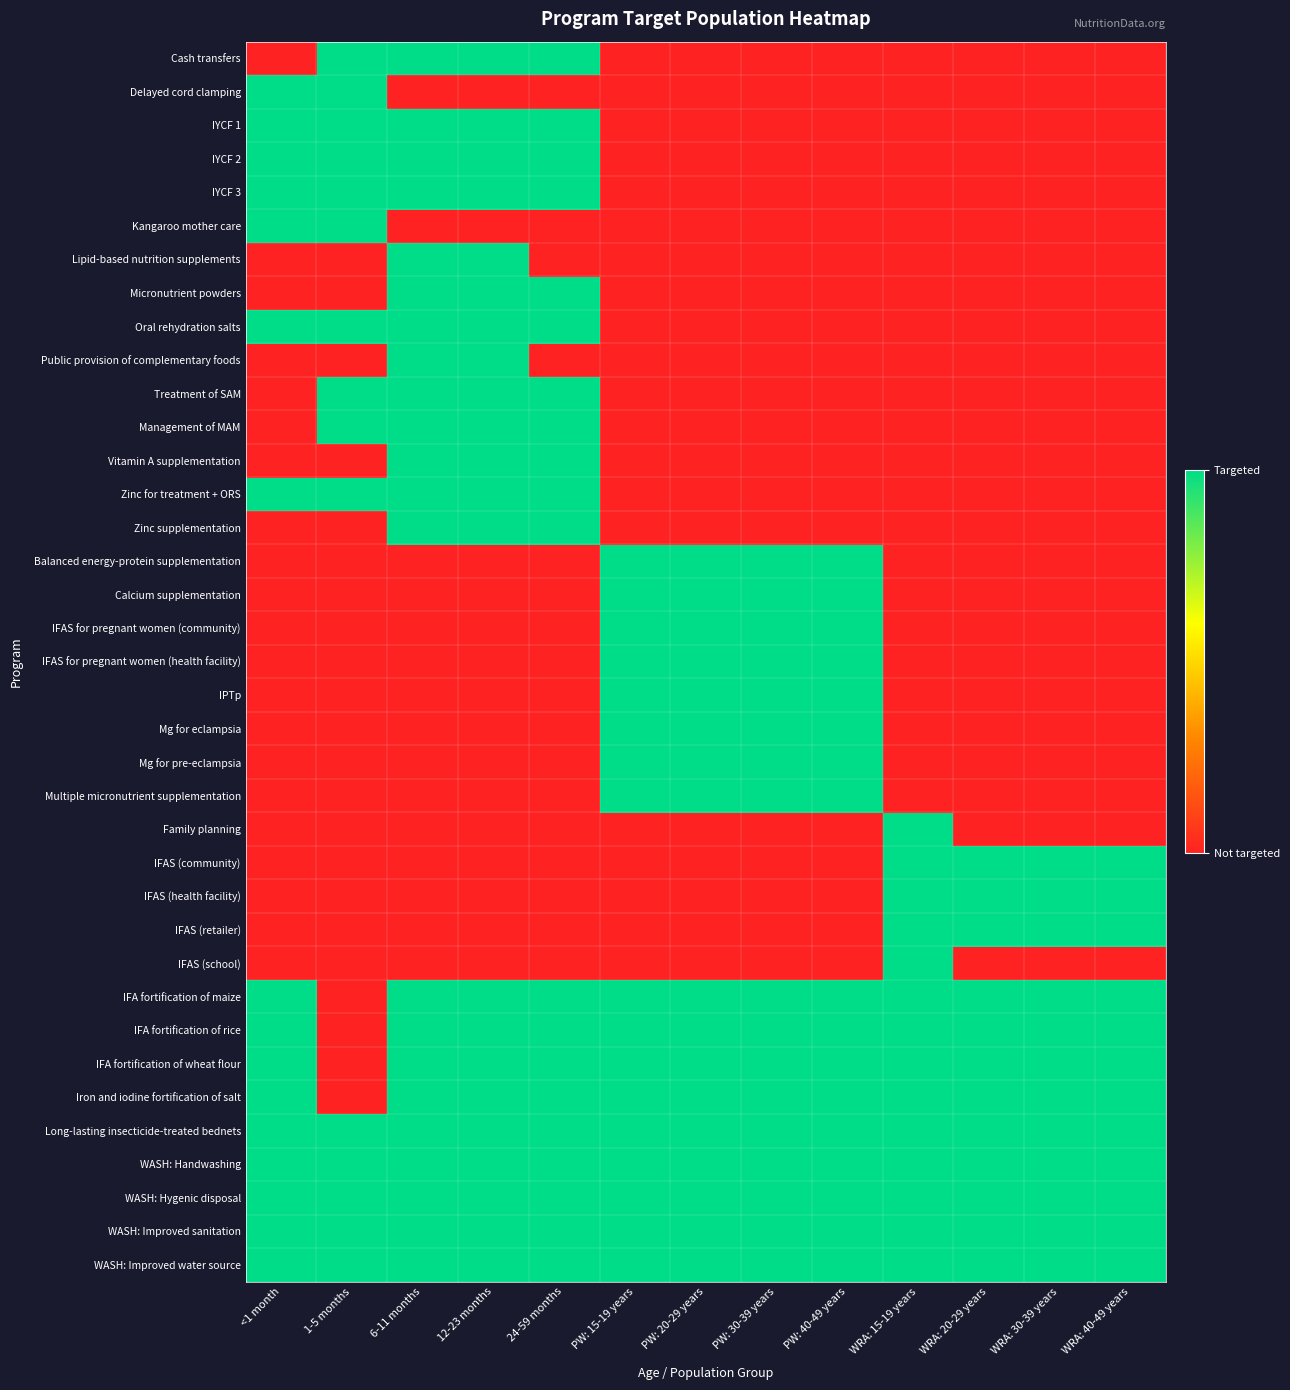

Reading left to right, list all the values displayed in this chart.

Cash transfers: <1 month=0	1-5 months=1	6-11 months=1	12-23 months=1	24-59 months=1	PW: 15-19 years=0	PW: 20-29 years=0	PW: 30-39 years=0	PW: 40-49 years=0	WRA: 15-19 years=0	WRA: 20-29 years=0	WRA: 30-39 years=0	WRA: 40-49 years=0
Delayed cord clamping: <1 month=1	1-5 months=1	6-11 months=0	12-23 months=0	24-59 months=0	PW: 15-19 years=0	PW: 20-29 years=0	PW: 30-39 years=0	PW: 40-49 years=0	WRA: 15-19 years=0	WRA: 20-29 years=0	WRA: 30-39 years=0	WRA: 40-49 years=0
IYCF 1: <1 month=1	1-5 months=1	6-11 months=1	12-23 months=1	24-59 months=1	PW: 15-19 years=0	PW: 20-29 years=0	PW: 30-39 years=0	PW: 40-49 years=0	WRA: 15-19 years=0	WRA: 20-29 years=0	WRA: 30-39 years=0	WRA: 40-49 years=0
IYCF 2: <1 month=1	1-5 months=1	6-11 months=1	12-23 months=1	24-59 months=1	PW: 15-19 years=0	PW: 20-29 years=0	PW: 30-39 years=0	PW: 40-49 years=0	WRA: 15-19 years=0	WRA: 20-29 years=0	WRA: 30-39 years=0	WRA: 40-49 years=0
IYCF 3: <1 month=1	1-5 months=1	6-11 months=1	12-23 months=1	24-59 months=1	PW: 15-19 years=0	PW: 20-29 years=0	PW: 30-39 years=0	PW: 40-49 years=0	WRA: 15-19 years=0	WRA: 20-29 years=0	WRA: 30-39 years=0	WRA: 40-49 years=0
Kangaroo mother care: <1 month=1	1-5 months=1	6-11 months=0	12-23 months=0	24-59 months=0	PW: 15-19 years=0	PW: 20-29 years=0	PW: 30-39 years=0	PW: 40-49 years=0	WRA: 15-19 years=0	WRA: 20-29 years=0	WRA: 30-39 years=0	WRA: 40-49 years=0
Lipid-based nutrition supplements: <1 month=0	1-5 months=0	6-11 months=1	12-23 months=1	24-59 months=0	PW: 15-19 years=0	PW: 20-29 years=0	PW: 30-39 years=0	PW: 40-49 years=0	WRA: 15-19 years=0	WRA: 20-29 years=0	WRA: 30-39 years=0	WRA: 40-49 years=0
Micronutrient powders: <1 month=0	1-5 months=0	6-11 months=1	12-23 months=1	24-59 months=1	PW: 15-19 years=0	PW: 20-29 years=0	PW: 30-39 years=0	PW: 40-49 years=0	WRA: 15-19 years=0	WRA: 20-29 years=0	WRA: 30-39 years=0	WRA: 40-49 years=0
Oral rehydration salts: <1 month=1	1-5 months=1	6-11 months=1	12-23 months=1	24-59 months=1	PW: 15-19 years=0	PW: 20-29 years=0	PW: 30-39 years=0	PW: 40-49 years=0	WRA: 15-19 years=0	WRA: 20-29 years=0	WRA: 30-39 years=0	WRA: 40-49 years=0
Public provision of complementary foods: <1 month=0	1-5 months=0	6-11 months=1	12-23 months=1	24-59 months=0	PW: 15-19 years=0	PW: 20-29 years=0	PW: 30-39 years=0	PW: 40-49 years=0	WRA: 15-19 years=0	WRA: 20-29 years=0	WRA: 30-39 years=0	WRA: 40-49 years=0
Treatment of SAM: <1 month=0	1-5 months=1	6-11 months=1	12-23 months=1	24-59 months=1	PW: 15-19 years=0	PW: 20-29 years=0	PW: 30-39 years=0	PW: 40-49 years=0	WRA: 15-19 years=0	WRA: 20-29 years=0	WRA: 30-39 years=0	WRA: 40-49 years=0
Management of MAM: <1 month=0	1-5 months=1	6-11 months=1	12-23 months=1	24-59 months=1	PW: 15-19 years=0	PW: 20-29 years=0	PW: 30-39 years=0	PW: 40-49 years=0	WRA: 15-19 years=0	WRA: 20-29 years=0	WRA: 30-39 years=0	WRA: 40-49 years=0
Vitamin A supplementation: <1 month=0	1-5 months=0	6-11 months=1	12-23 months=1	24-59 months=1	PW: 15-19 years=0	PW: 20-29 years=0	PW: 30-39 years=0	PW: 40-49 years=0	WRA: 15-19 years=0	WRA: 20-29 years=0	WRA: 30-39 years=0	WRA: 40-49 years=0
Zinc for treatment + ORS: <1 month=1	1-5 months=1	6-11 months=1	12-23 months=1	24-59 months=1	PW: 15-19 years=0	PW: 20-29 years=0	PW: 30-39 years=0	PW: 40-49 years=0	WRA: 15-19 years=0	WRA: 20-29 years=0	WRA: 30-39 years=0	WRA: 40-49 years=0
Zinc supplementation: <1 month=0	1-5 months=0	6-11 months=1	12-23 months=1	24-59 months=1	PW: 15-19 years=0	PW: 20-29 years=0	PW: 30-39 years=0	PW: 40-49 years=0	WRA: 15-19 years=0	WRA: 20-29 years=0	WRA: 30-39 years=0	WRA: 40-49 years=0
Balanced energy-protein supplementation: <1 month=0	1-5 months=0	6-11 months=0	12-23 months=0	24-59 months=0	PW: 15-19 years=1	PW: 20-29 years=1	PW: 30-39 years=1	PW: 40-49 years=1	WRA: 15-19 years=0	WRA: 20-29 years=0	WRA: 30-39 years=0	WRA: 40-49 years=0
Calcium supplementation: <1 month=0	1-5 months=0	6-11 months=0	12-23 months=0	24-59 months=0	PW: 15-19 years=1	PW: 20-29 years=1	PW: 30-39 years=1	PW: 40-49 years=1	WRA: 15-19 years=0	WRA: 20-29 years=0	WRA: 30-39 years=0	WRA: 40-49 years=0
IFAS for pregnant women (community): <1 month=0	1-5 months=0	6-11 months=0	12-23 months=0	24-59 months=0	PW: 15-19 years=1	PW: 20-29 years=1	PW: 30-39 years=1	PW: 40-49 years=1	WRA: 15-19 years=0	WRA: 20-29 years=0	WRA: 30-39 years=0	WRA: 40-49 years=0
IFAS for pregnant women (health facility): <1 month=0	1-5 months=0	6-11 months=0	12-23 months=0	24-59 months=0	PW: 15-19 years=1	PW: 20-29 years=1	PW: 30-39 years=1	PW: 40-49 years=1	WRA: 15-19 years=0	WRA: 20-29 years=0	WRA: 30-39 years=0	WRA: 40-49 years=0
IPTp: <1 month=0	1-5 months=0	6-11 months=0	12-23 months=0	24-59 months=0	PW: 15-19 years=1	PW: 20-29 years=1	PW: 30-39 years=1	PW: 40-49 years=1	WRA: 15-19 years=0	WRA: 20-29 years=0	WRA: 30-39 years=0	WRA: 40-49 years=0
Mg for eclampsia: <1 month=0	1-5 months=0	6-11 months=0	12-23 months=0	24-59 months=0	PW: 15-19 years=1	PW: 20-29 years=1	PW: 30-39 years=1	PW: 40-49 years=1	WRA: 15-19 years=0	WRA: 20-29 years=0	WRA: 30-39 years=0	WRA: 40-49 years=0
Mg for pre-eclampsia: <1 month=0	1-5 months=0	6-11 months=0	12-23 months=0	24-59 months=0	PW: 15-19 years=1	PW: 20-29 years=1	PW: 30-39 years=1	PW: 40-49 years=1	WRA: 15-19 years=0	WRA: 20-29 years=0	WRA: 30-39 years=0	WRA: 40-49 years=0
Multiple micronutrient supplementation: <1 month=0	1-5 months=0	6-11 months=0	12-23 months=0	24-59 months=0	PW: 15-19 years=1	PW: 20-29 years=1	PW: 30-39 years=1	PW: 40-49 years=1	WRA: 15-19 years=0	WRA: 20-29 years=0	WRA: 30-39 years=0	WRA: 40-49 years=0
Family planning: <1 month=0	1-5 months=0	6-11 months=0	12-23 months=0	24-59 months=0	PW: 15-19 years=0	PW: 20-29 years=0	PW: 30-39 years=0	PW: 40-49 years=0	WRA: 15-19 years=1	WRA: 20-29 years=0	WRA: 30-39 years=0	WRA: 40-49 years=0
IFAS (community): <1 month=0	1-5 months=0	6-11 months=0	12-23 months=0	24-59 months=0	PW: 15-19 years=0	PW: 20-29 years=0	PW: 30-39 years=0	PW: 40-49 years=0	WRA: 15-19 years=1	WRA: 20-29 years=1	WRA: 30-39 years=1	WRA: 40-49 years=1
IFAS (health facility): <1 month=0	1-5 months=0	6-11 months=0	12-23 months=0	24-59 months=0	PW: 15-19 years=0	PW: 20-29 years=0	PW: 30-39 years=0	PW: 40-49 years=0	WRA: 15-19 years=1	WRA: 20-29 years=1	WRA: 30-39 years=1	WRA: 40-49 years=1
IFAS (retailer): <1 month=0	1-5 months=0	6-11 months=0	12-23 months=0	24-59 months=0	PW: 15-19 years=0	PW: 20-29 years=0	PW: 30-39 years=0	PW: 40-49 years=0	WRA: 15-19 years=1	WRA: 20-29 years=1	WRA: 30-39 years=1	WRA: 40-49 years=1
IFAS (school): <1 month=0	1-5 months=0	6-11 months=0	12-23 months=0	24-59 months=0	PW: 15-19 years=0	PW: 20-29 years=0	PW: 30-39 years=0	PW: 40-49 years=0	WRA: 15-19 years=1	WRA: 20-29 years=0	WRA: 30-39 years=0	WRA: 40-49 years=0
IFA fortification of maize: <1 month=1	1-5 months=0	6-11 months=1	12-23 months=1	24-59 months=1	PW: 15-19 years=1	PW: 20-29 years=1	PW: 30-39 years=1	PW: 40-49 years=1	WRA: 15-19 years=1	WRA: 20-29 years=1	WRA: 30-39 years=1	WRA: 40-49 years=1
IFA fortification of rice: <1 month=1	1-5 months=0	6-11 months=1	12-23 months=1	24-59 months=1	PW: 15-19 years=1	PW: 20-29 years=1	PW: 30-39 years=1	PW: 40-49 years=1	WRA: 15-19 years=1	WRA: 20-29 years=1	WRA: 30-39 years=1	WRA: 40-49 years=1
IFA fortification of wheat flour: <1 month=1	1-5 months=0	6-11 months=1	12-23 months=1	24-59 months=1	PW: 15-19 years=1	PW: 20-29 years=1	PW: 30-39 years=1	PW: 40-49 years=1	WRA: 15-19 years=1	WRA: 20-29 years=1	WRA: 30-39 years=1	WRA: 40-49 years=1
Iron and iodine fortification of salt: <1 month=1	1-5 months=0	6-11 months=1	12-23 months=1	24-59 months=1	PW: 15-19 years=1	PW: 20-29 years=1	PW: 30-39 years=1	PW: 40-49 years=1	WRA: 15-19 years=1	WRA: 20-29 years=1	WRA: 30-39 years=1	WRA: 40-49 years=1
Long-lasting insecticide-treated bednets: <1 month=1	1-5 months=1	6-11 months=1	12-23 months=1	24-59 months=1	PW: 15-19 years=1	PW: 20-29 years=1	PW: 30-39 years=1	PW: 40-49 years=1	WRA: 15-19 years=1	WRA: 20-29 years=1	WRA: 30-39 years=1	WRA: 40-49 years=1
WASH: Handwashing: <1 month=1	1-5 months=1	6-11 months=1	12-23 months=1	24-59 months=1	PW: 15-19 years=1	PW: 20-29 years=1	PW: 30-39 years=1	PW: 40-49 years=1	WRA: 15-19 years=1	WRA: 20-29 years=1	WRA: 30-39 years=1	WRA: 40-49 years=1
WASH: Hygenic disposal: <1 month=1	1-5 months=1	6-11 months=1	12-23 months=1	24-59 months=1	PW: 15-19 years=1	PW: 20-29 years=1	PW: 30-39 years=1	PW: 40-49 years=1	WRA: 15-19 years=1	WRA: 20-29 years=1	WRA: 30-39 years=1	WRA: 40-49 years=1
WASH: Improved sanitation: <1 month=1	1-5 months=1	6-11 months=1	12-23 months=1	24-59 months=1	PW: 15-19 years=1	PW: 20-29 years=1	PW: 30-39 years=1	PW: 40-49 years=1	WRA: 15-19 years=1	WRA: 20-29 years=1	WRA: 30-39 years=1	WRA: 40-49 years=1
WASH: Improved water source: <1 month=1	1-5 months=1	6-11 months=1	12-23 months=1	24-59 months=1	PW: 15-19 years=1	PW: 20-29 years=1	PW: 30-39 years=1	PW: 40-49 years=1	WRA: 15-19 years=1	WRA: 20-29 years=1	WRA: 30-39 years=1	WRA: 40-49 years=1